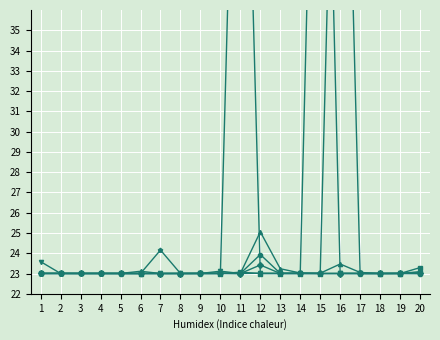

How many interior local peaks does the col_33 series have?

5